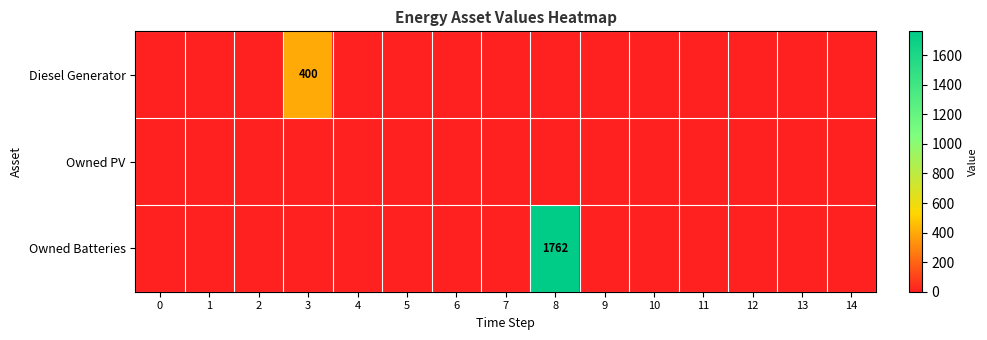

The Owned PV series shows 0 at 6. True or false?

True